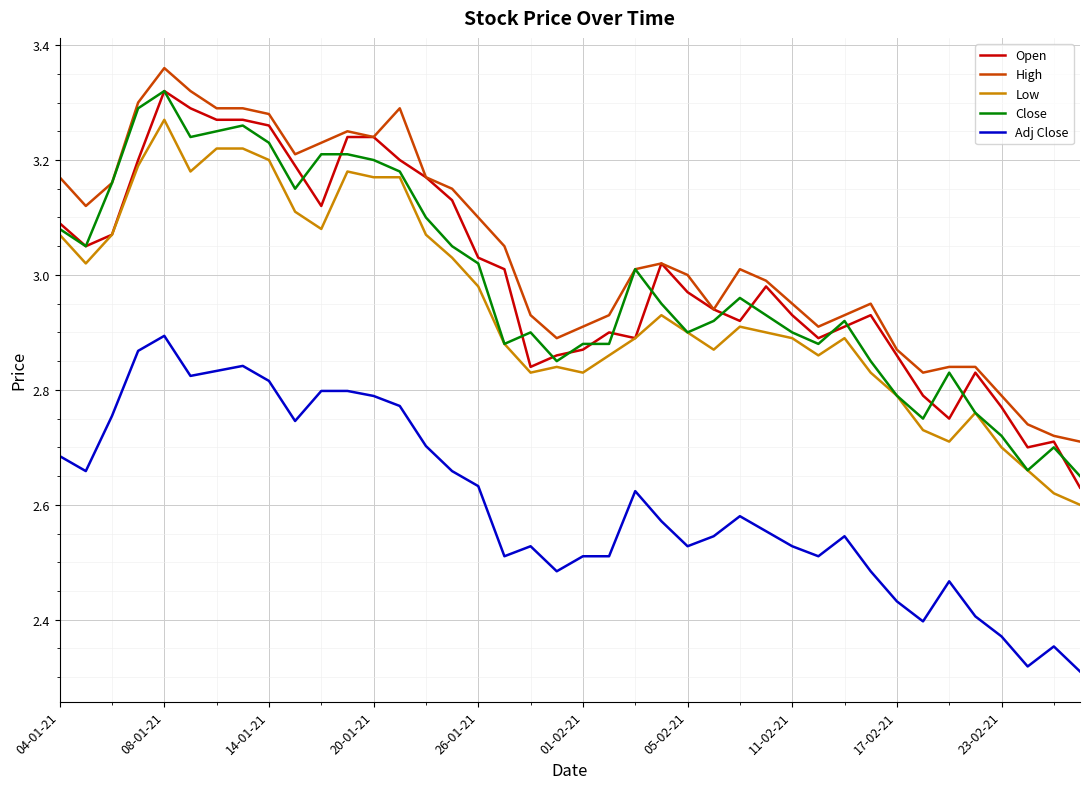

True or false: Low and High cross at least once.

False